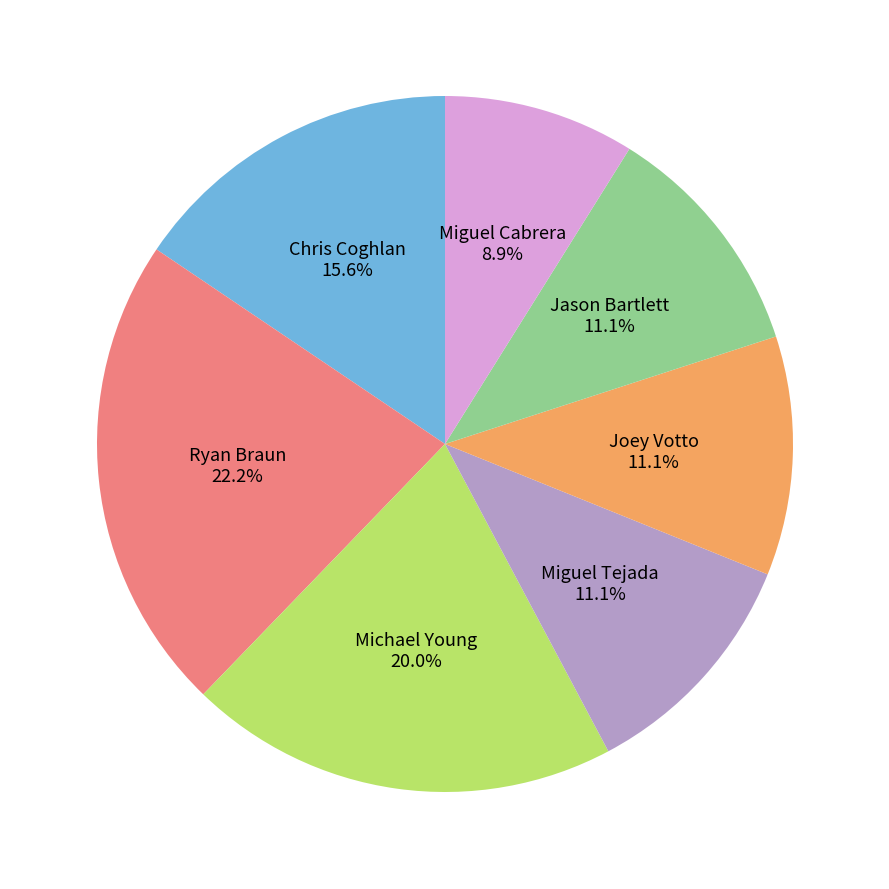

Does Ryan Braun account for over 50% of the chart?

No